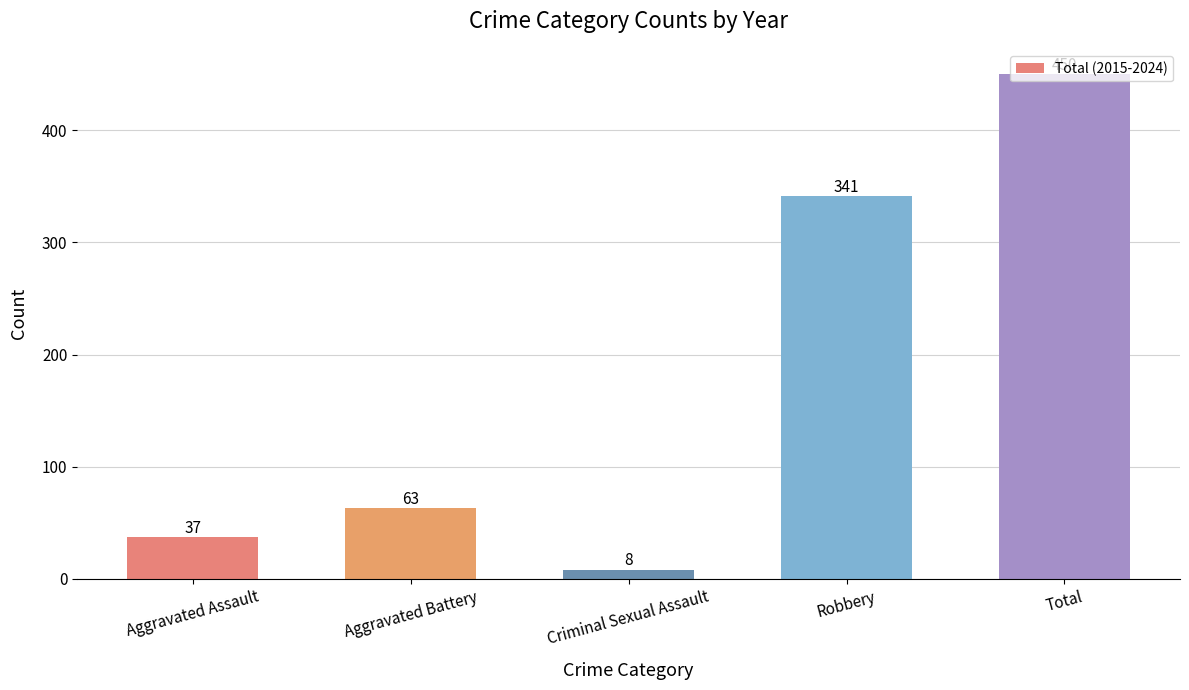

Rank the categories by value from highest to lowest.

Total, Robbery, Aggravated Battery, Aggravated Assault, Criminal Sexual Assault